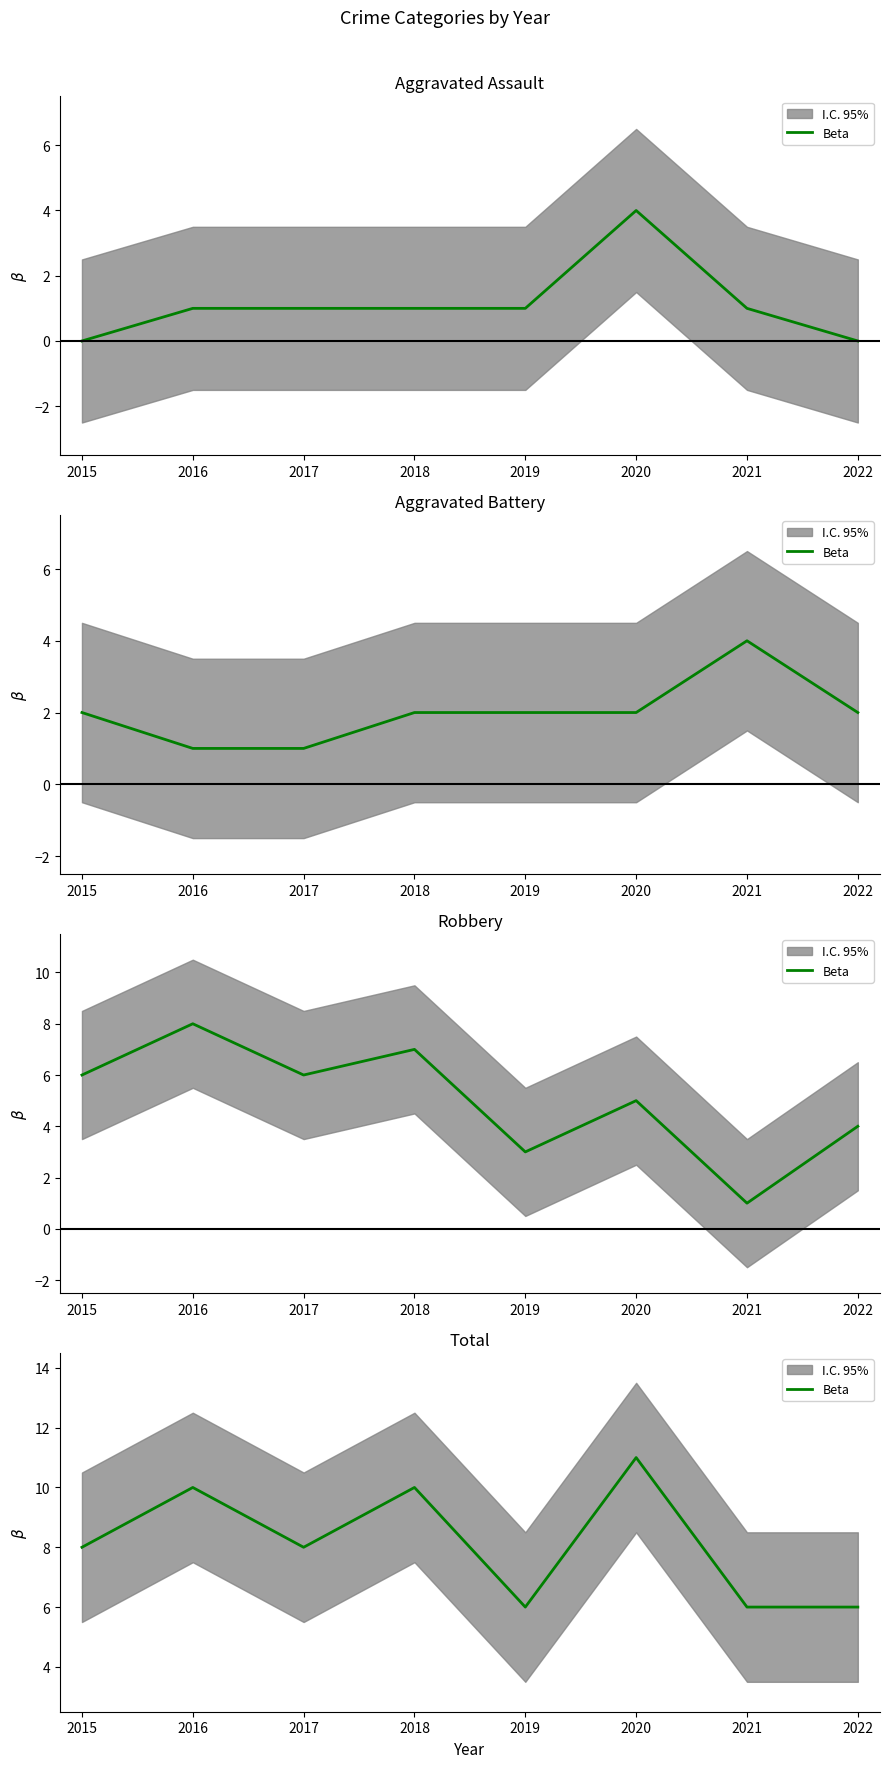

What is the value of the 1st point from the left?

8